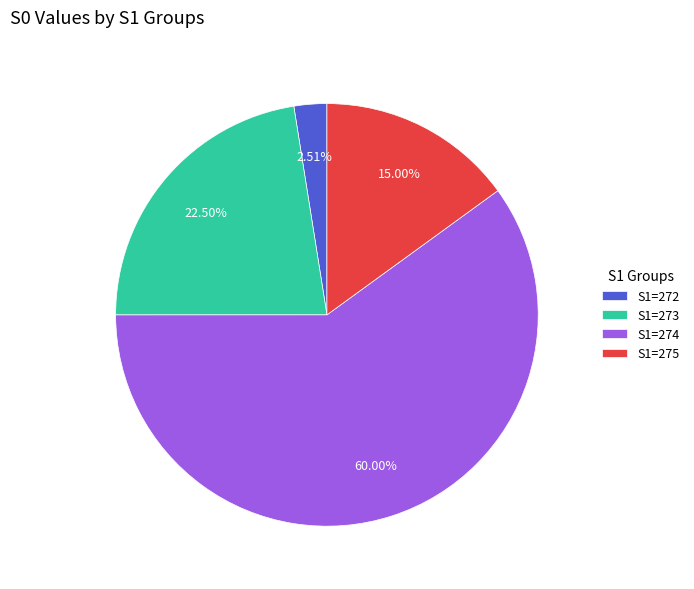

Which has a higher value, S1=272 or S1=273?

S1=273